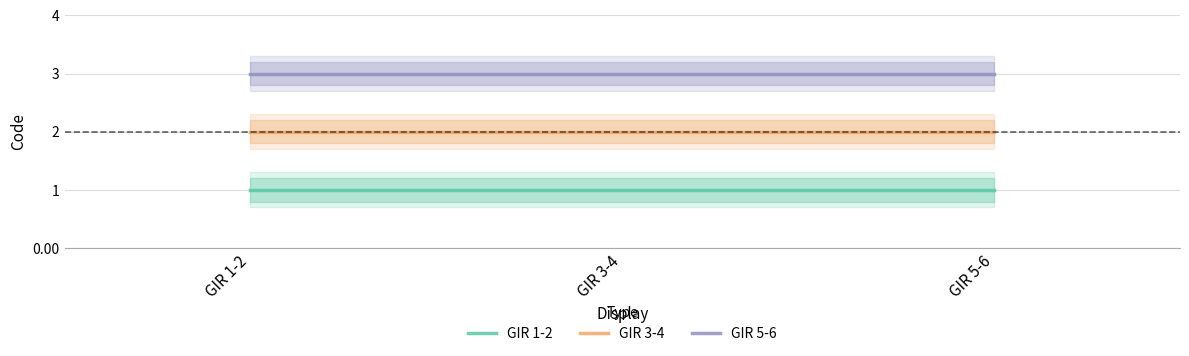

What is the average value of the GIR 3-4 series?

2